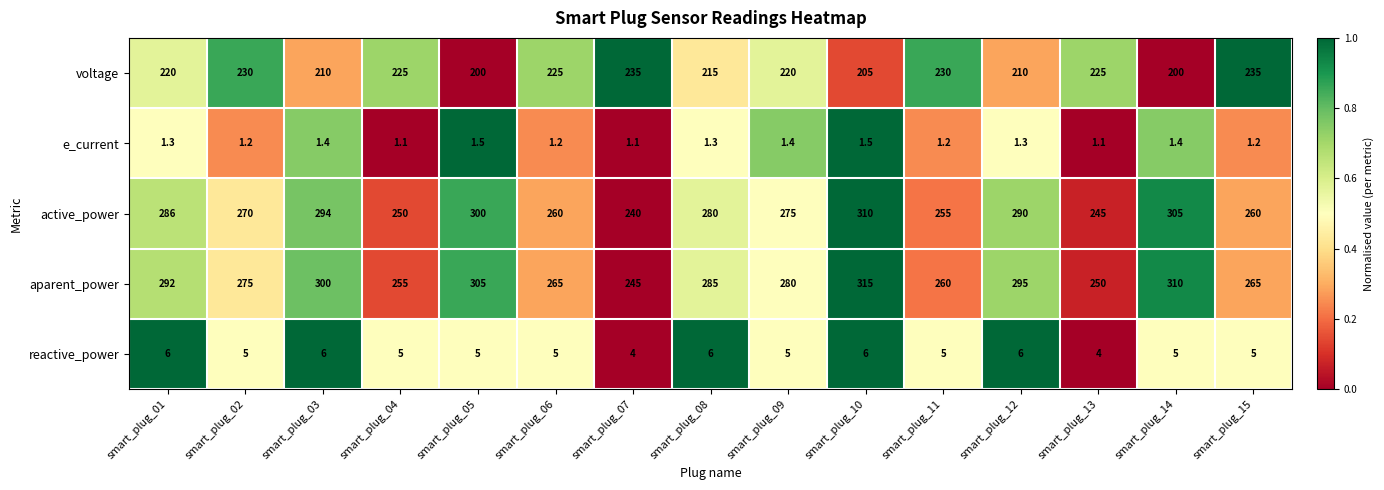

Count the number of categories in the chart.

15